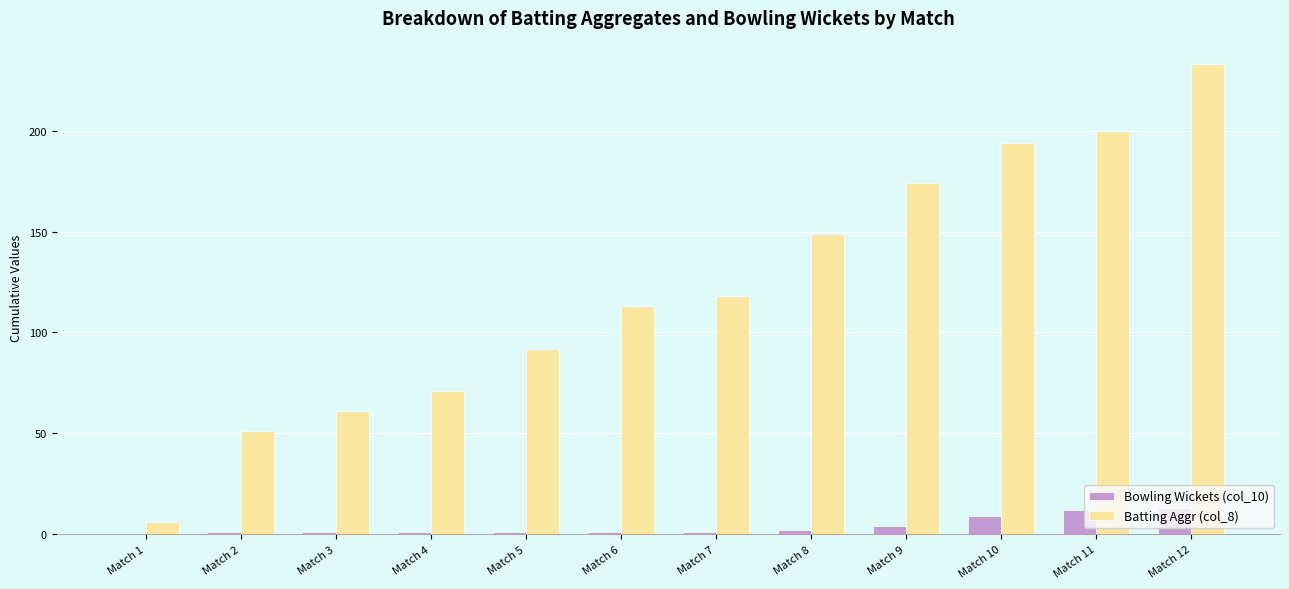

Which series has the largest total across all categories?

Batting Aggr (col_8)